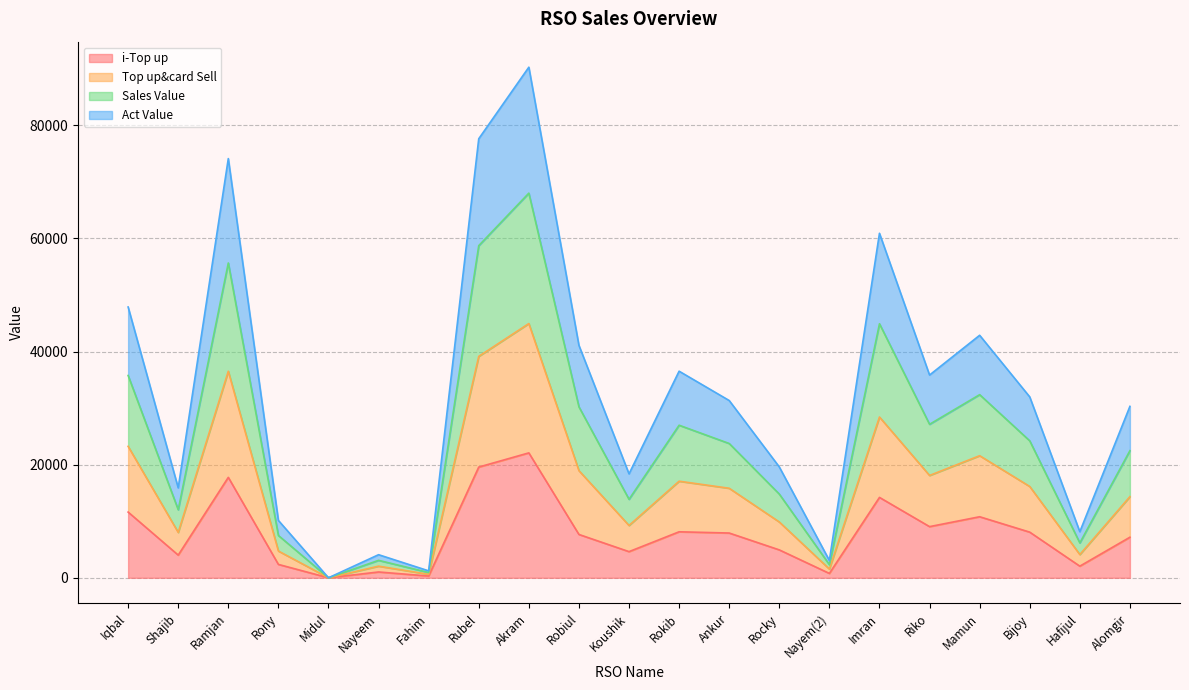

How many lines are shown in the chart?

4